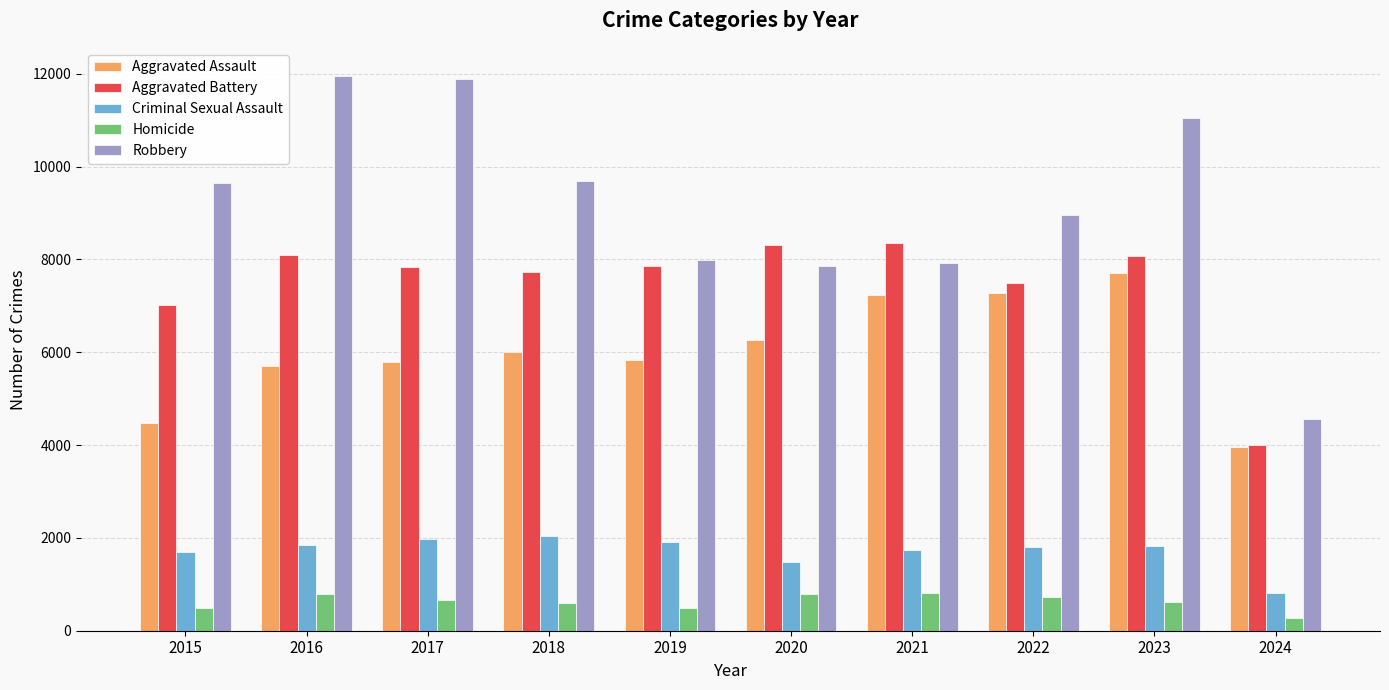

Which series has the largest range (max minus min)?

Robbery